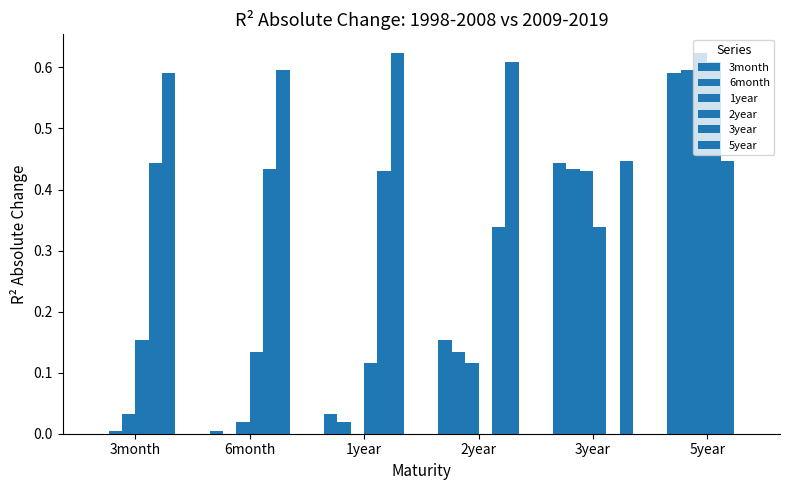

Between 5year and 6month, which is larger?

5year